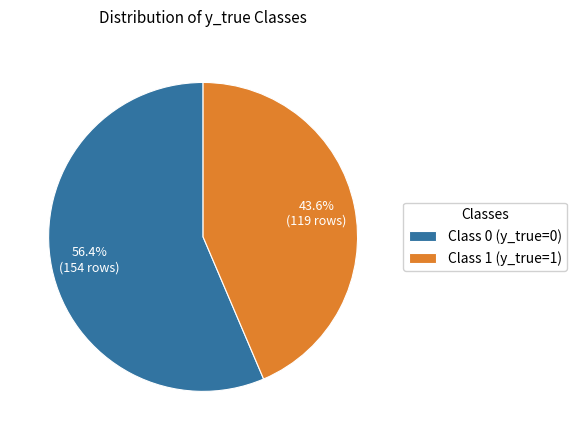

What portion of the pie excludes Class 1 (y_true=1)?

56.4%